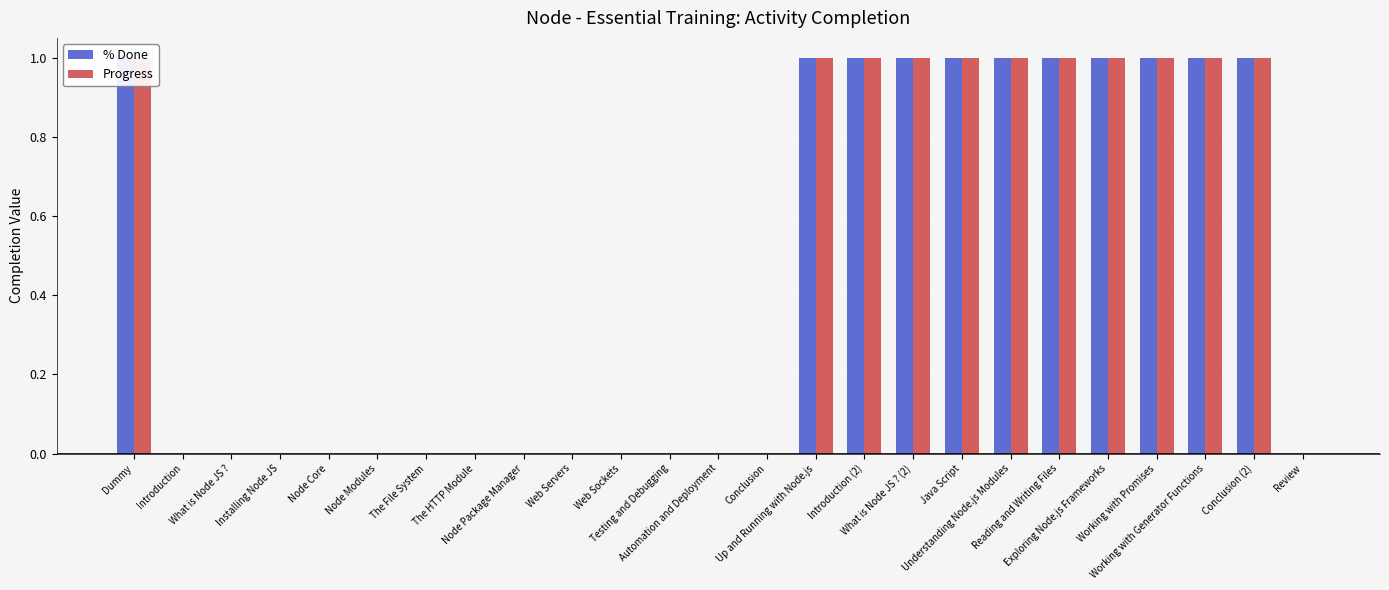

At which category is the sum across all series the highest?

Dummy